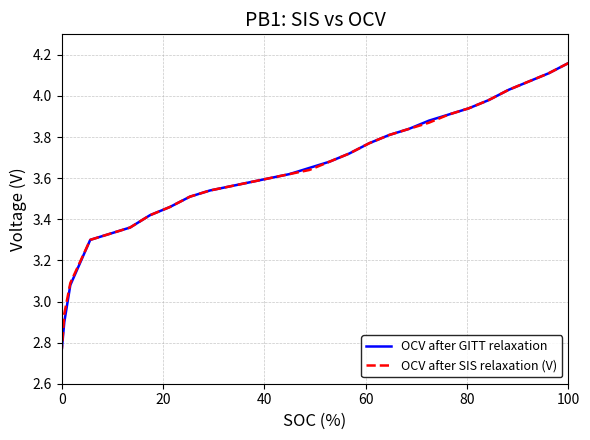

Is it true that OCV after GITT relaxation equals 4.9 at 21?

False